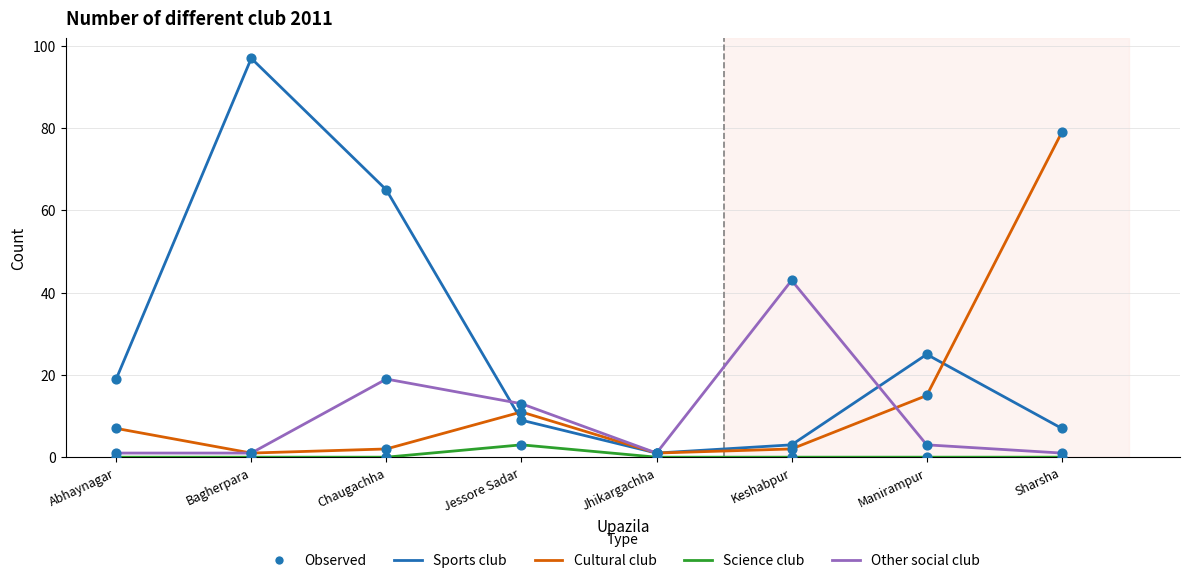

True or false: Cultural club has a value of 15 at Manirampur.

True